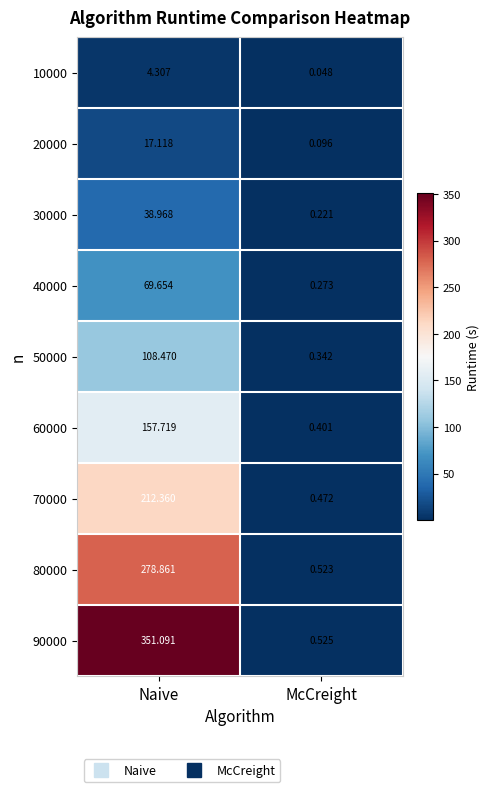

At which category does the chart reach its peak across all series?

Naive